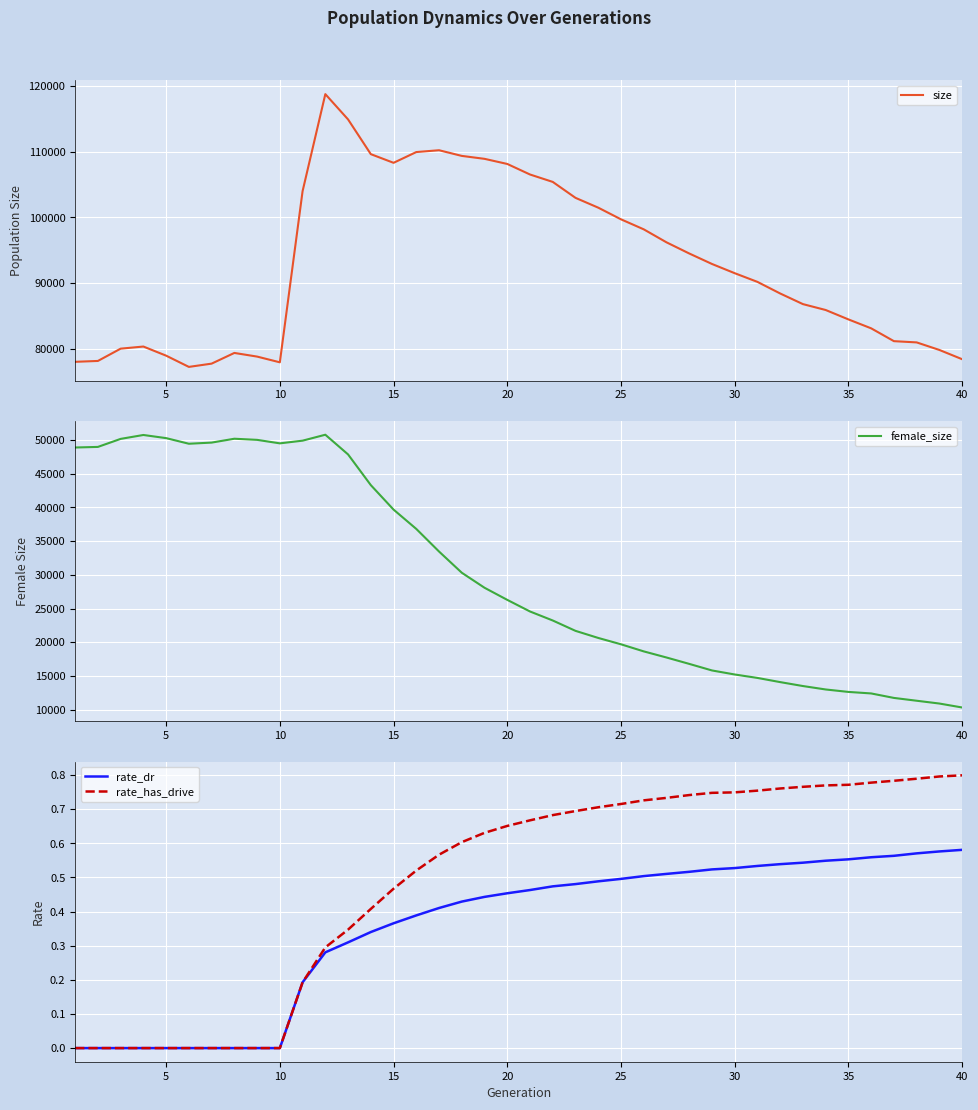

Is the value of size at 16 greater than the value of rate_dr at 35?

Yes